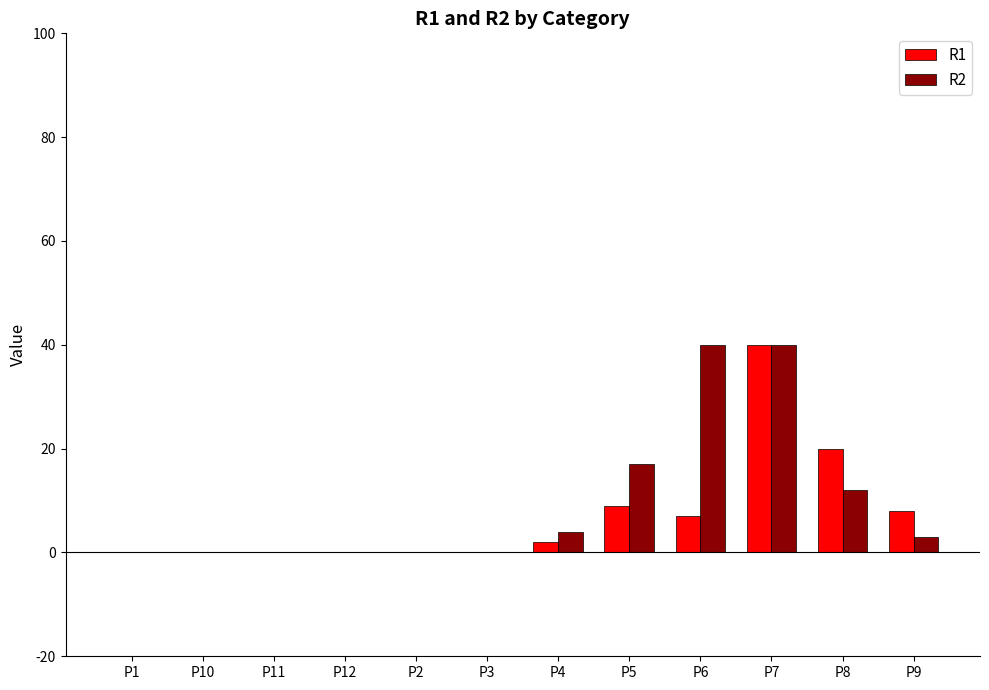

Is the value of R2 at P9 greater than the value of R1 at P10?

Yes